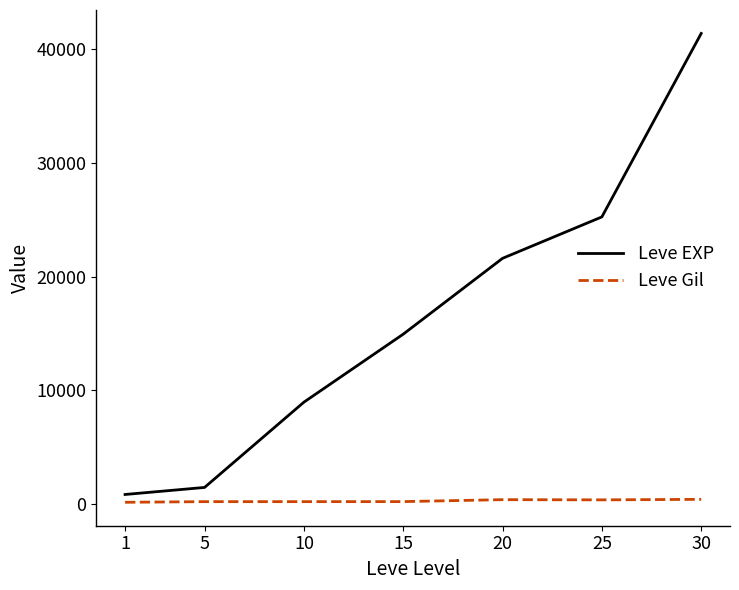

List the series in order of their peak value, highest first.

Leve EXP, Leve Gil